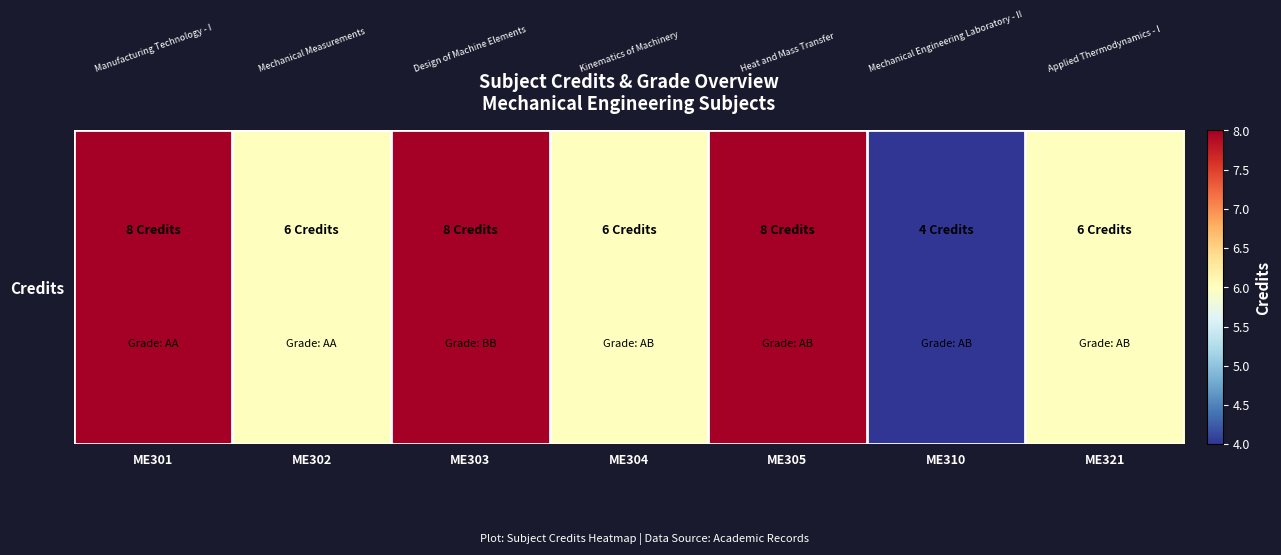

List the labels in order of value, smallest first.

ME310, ME302, ME304, ME321, ME301, ME303, ME305